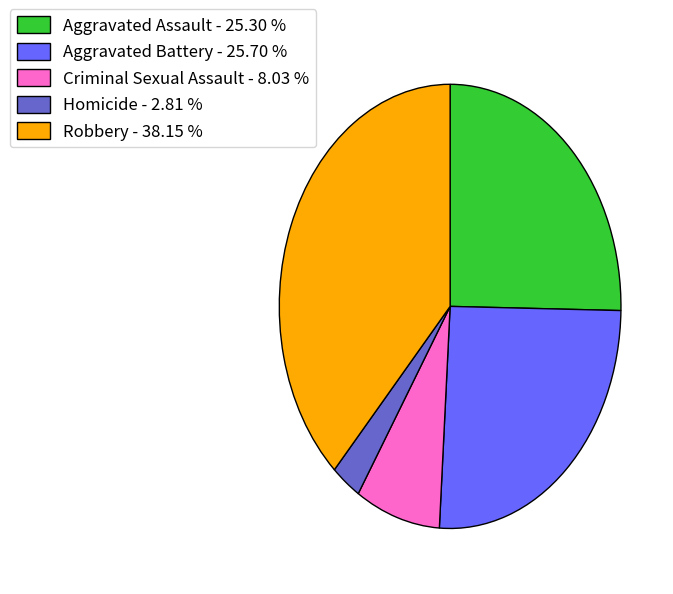

How many segments does this pie chart have?

5